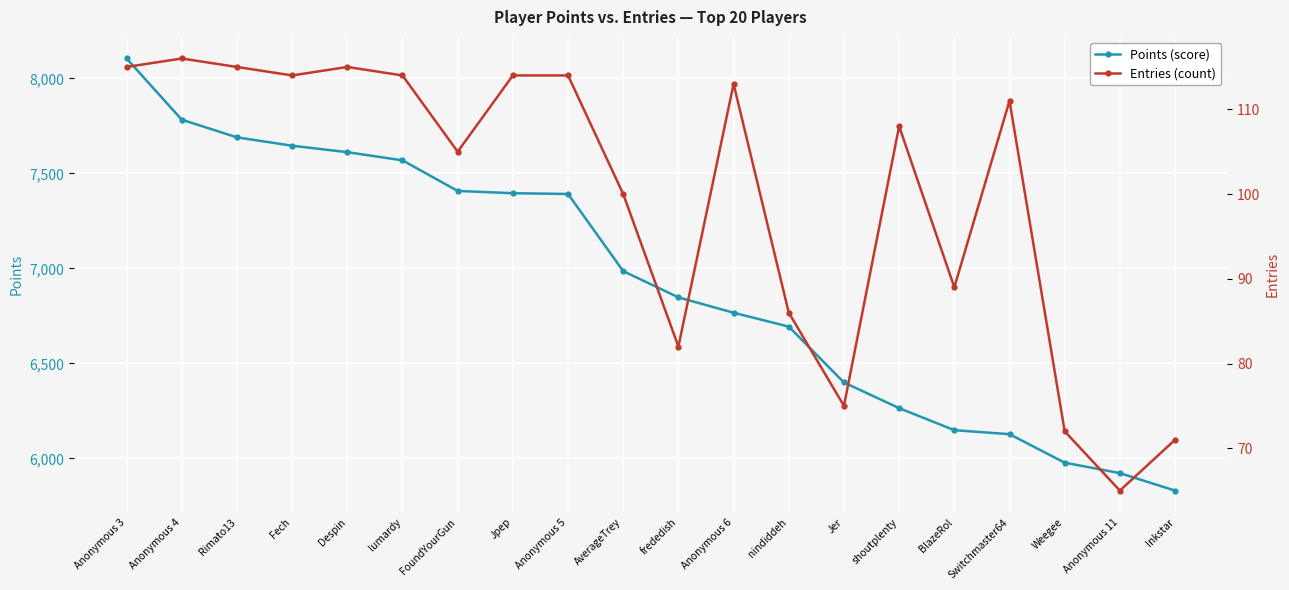

What is the difference between the maximum and minimum values in the Points series?

2274